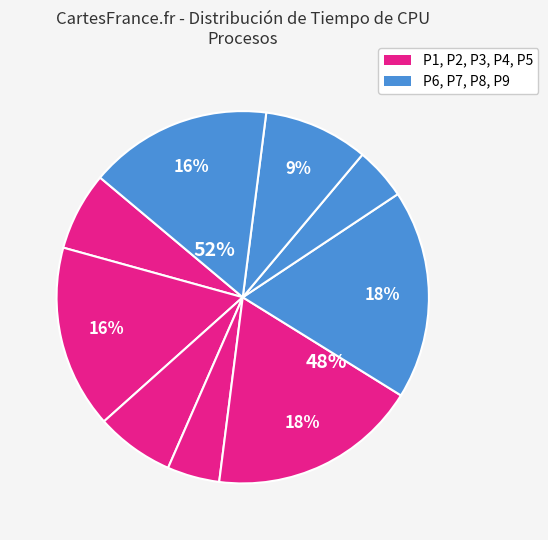

How many slices are in this pie chart?

9